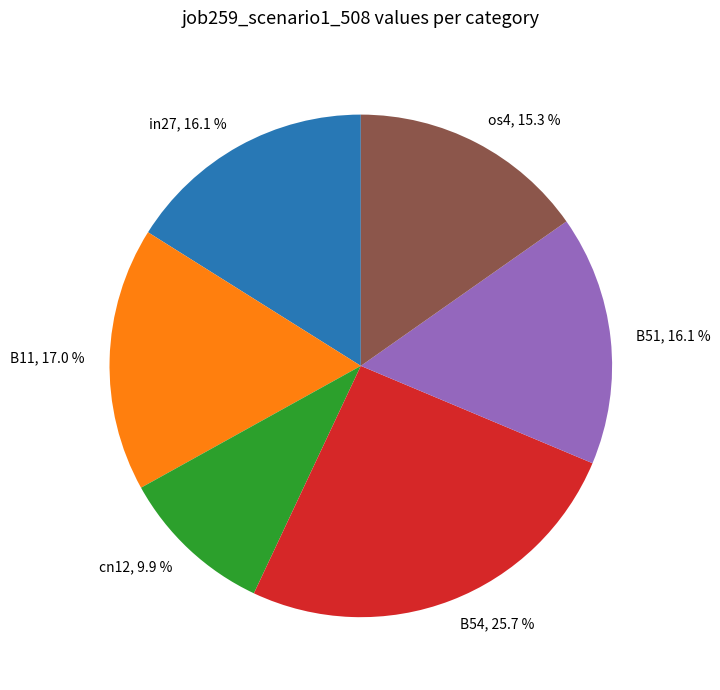

What percentage is the in27 slice, to the nearest percent?

16%